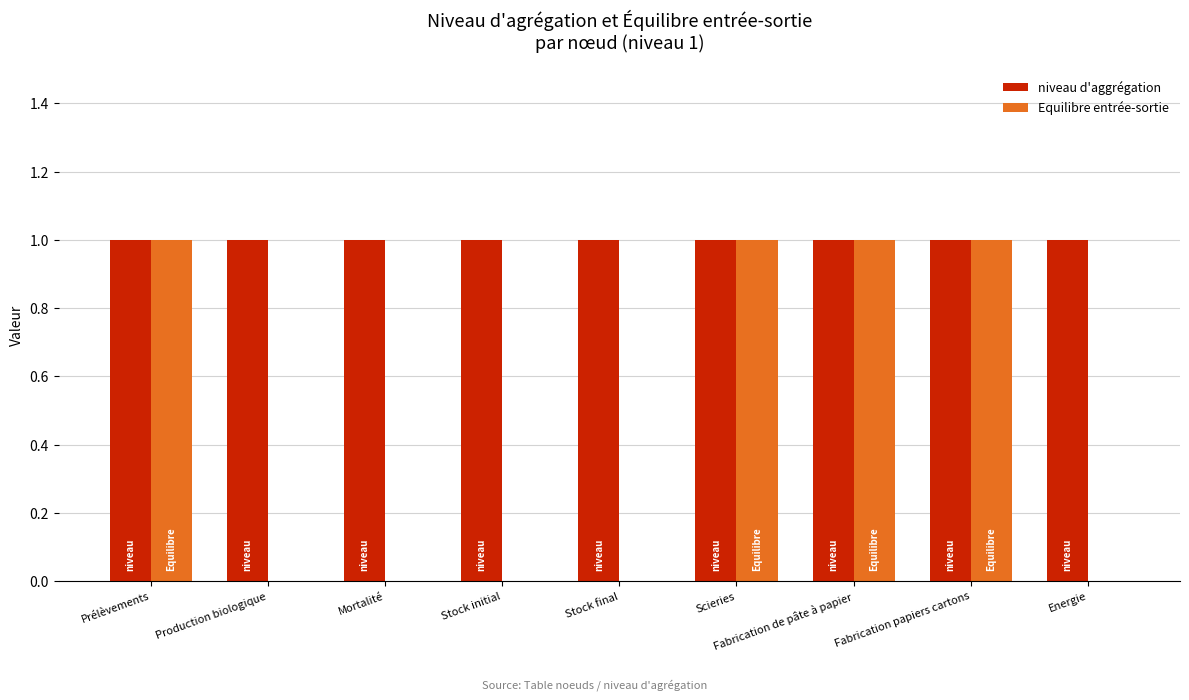

Which series has the largest total across all categories?

niveau d'aggrégation